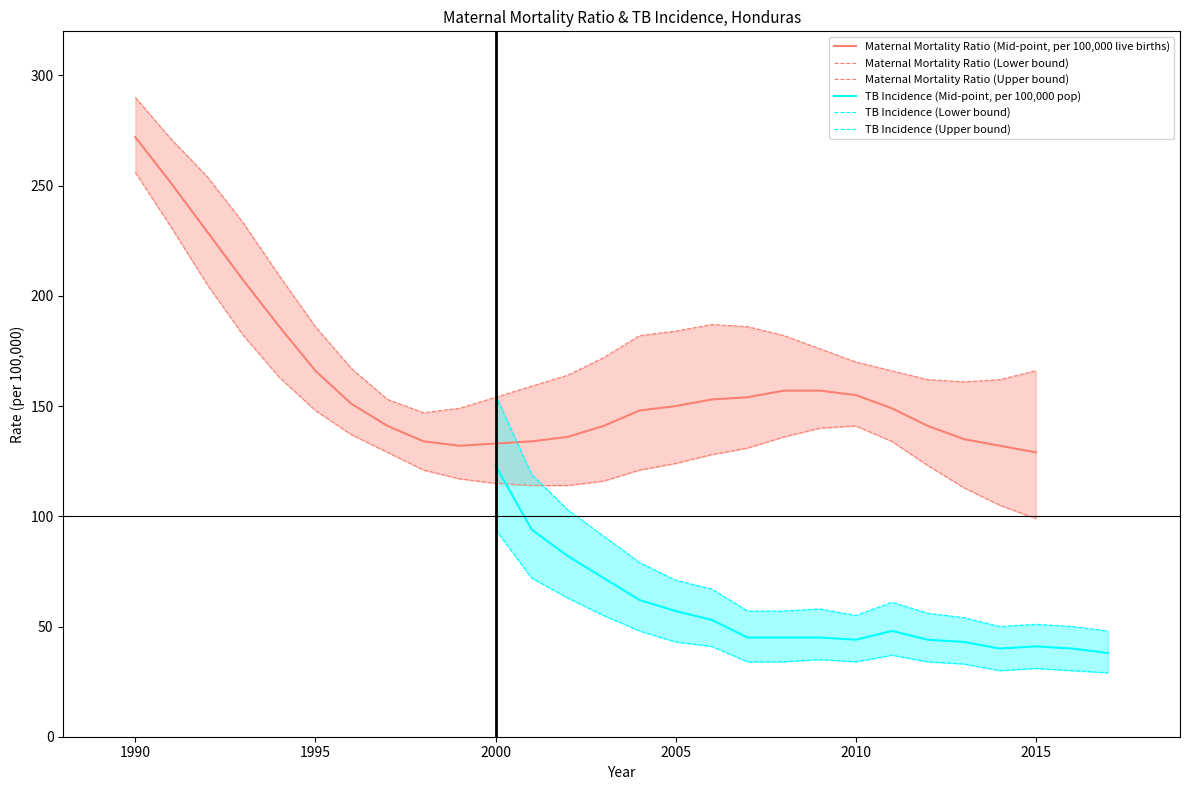

What is the lowest value of the Maternal Mortality Ratio (Mid-point, per 100,000 live births) series?

129